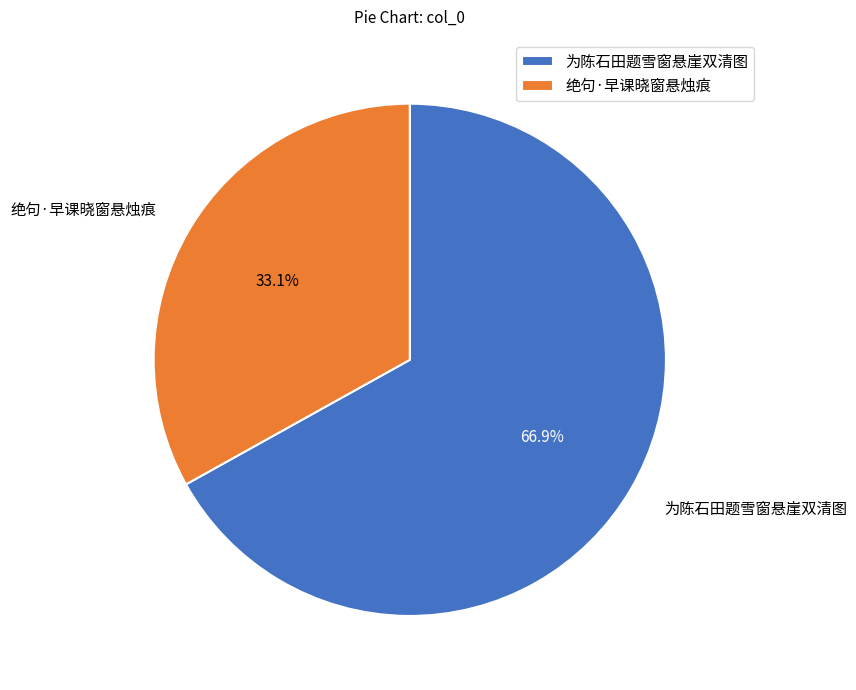

The 为陈石田题雪窗悬崖双清图 slice represents 57% of the pie. True or false?

False